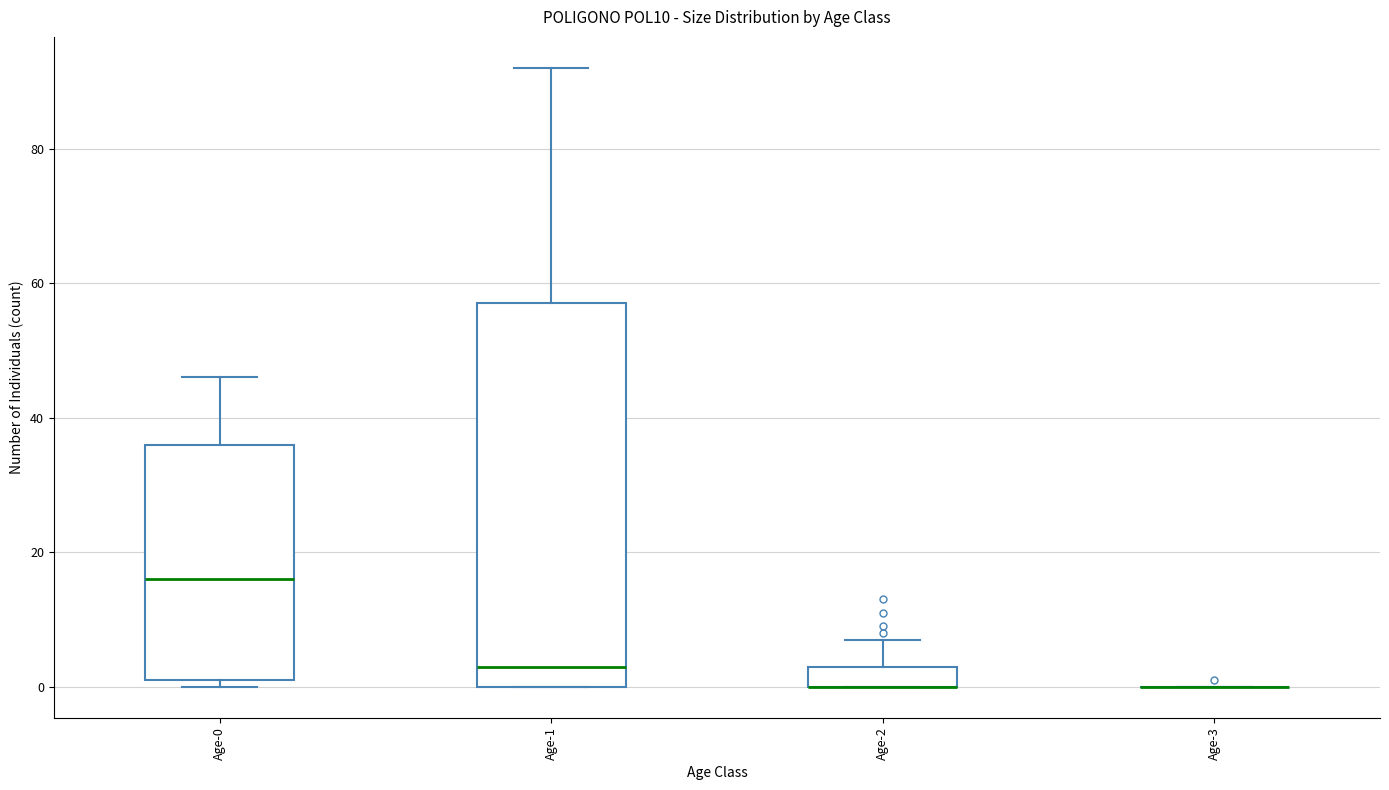

Which box is the tallest, from its lower edge to its upper edge?

Age-1